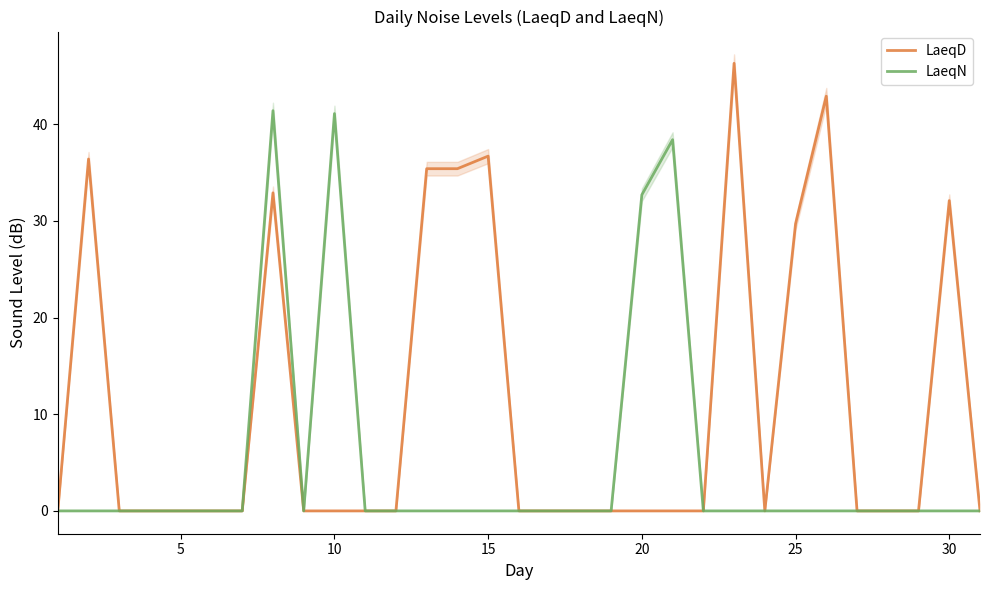

The LaeqN series shows 0.0 at 25. True or false?

True